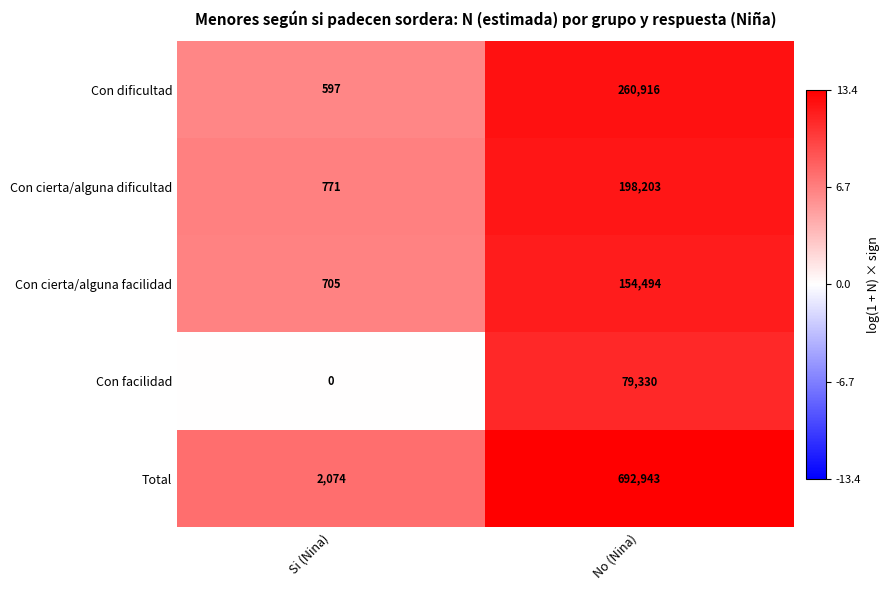

At which category is the sum across all series the highest?

No (Nina)